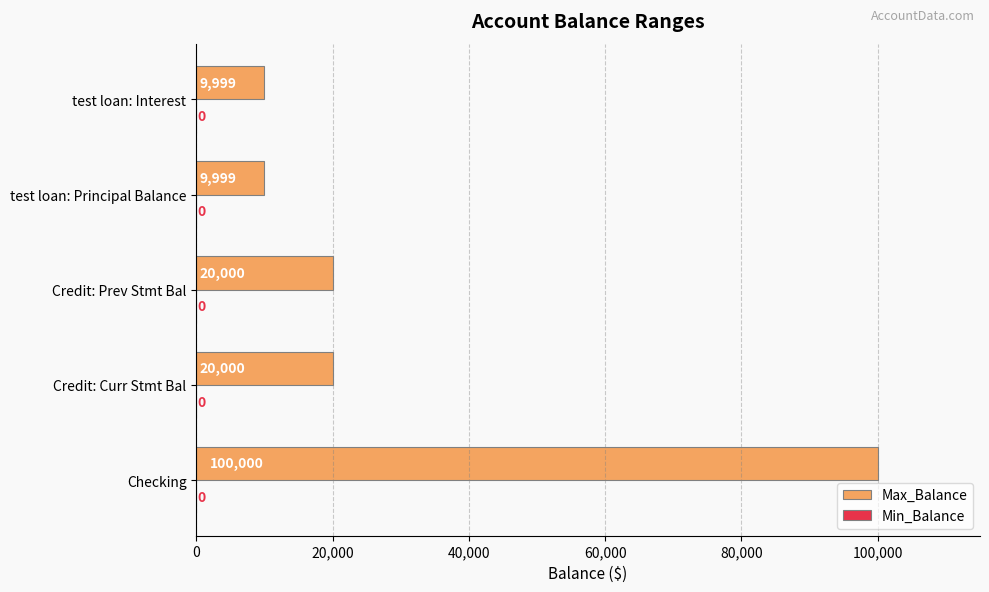

What is the difference between the maximum and minimum values?

90001